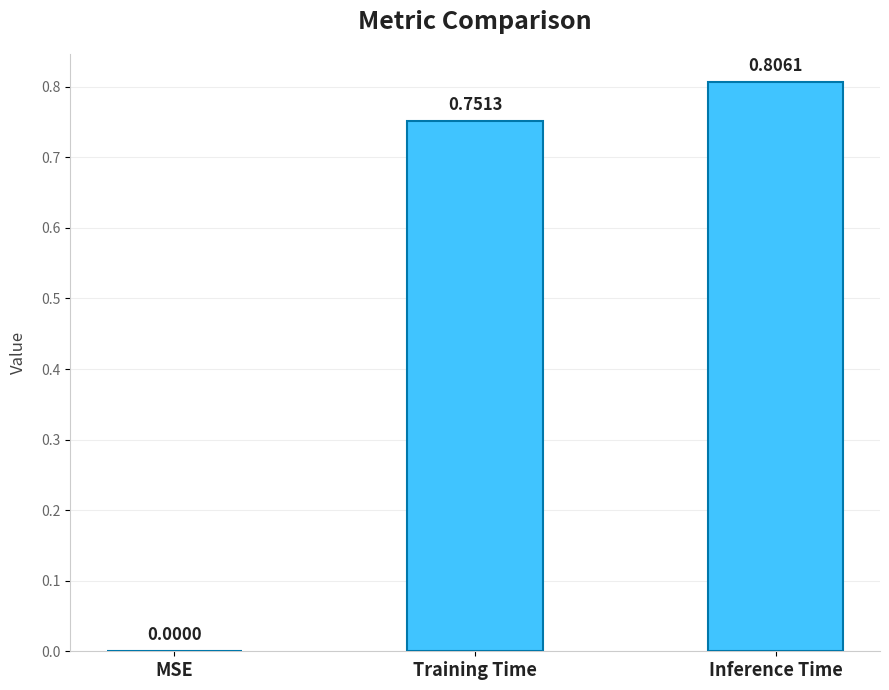

Between Training Time and Inference Time, which is larger?

Inference Time